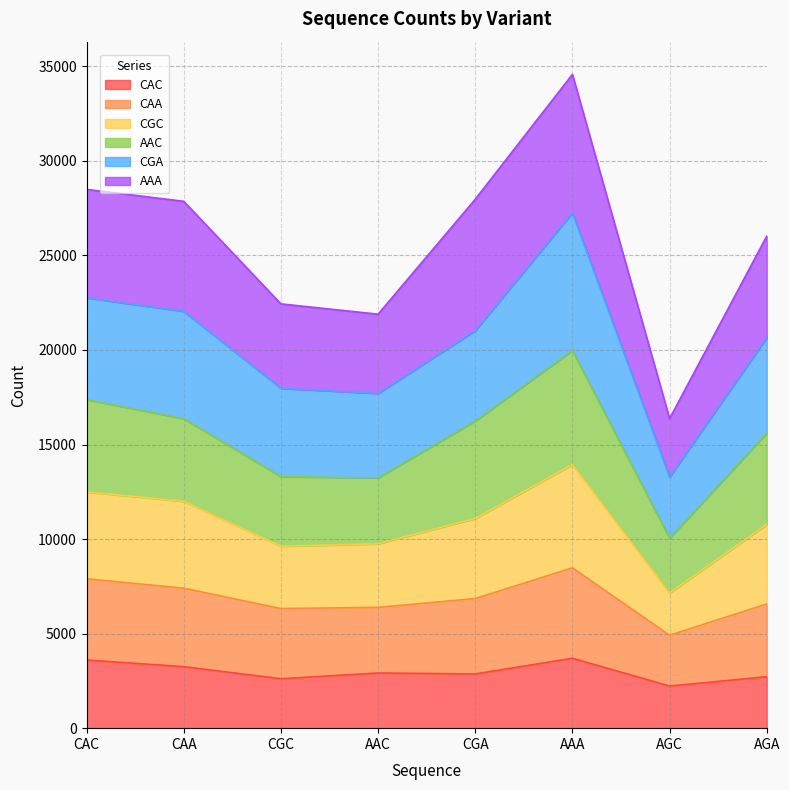

What is the total value across all series at AGA?

26023